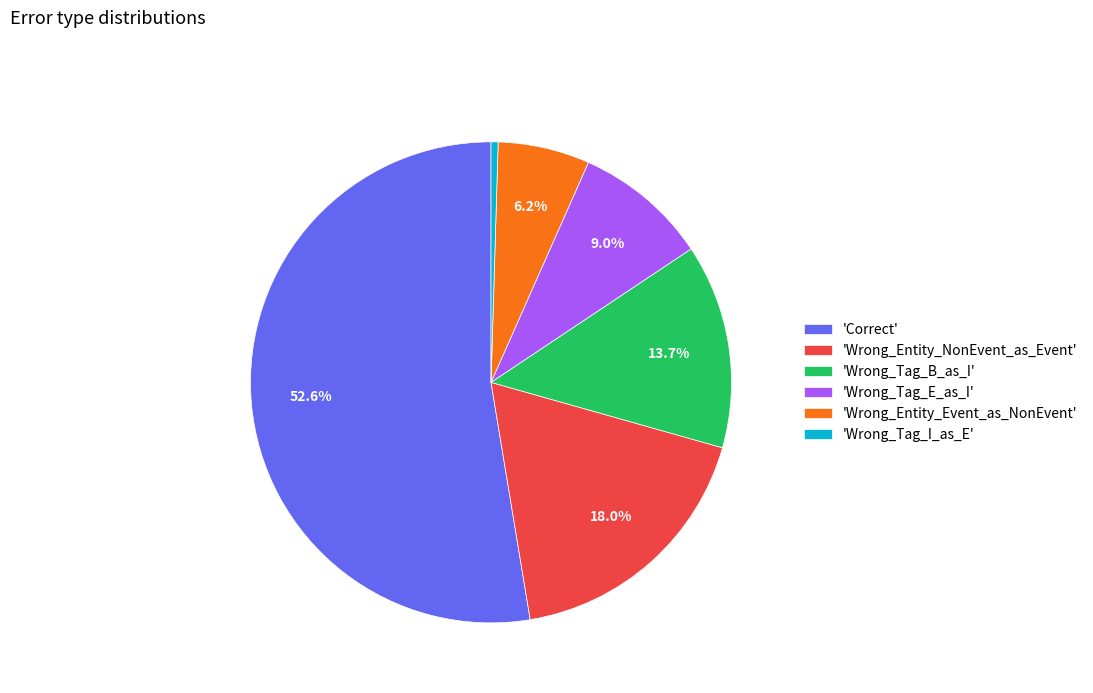

What is the largest slice in the pie chart?

'Correct'